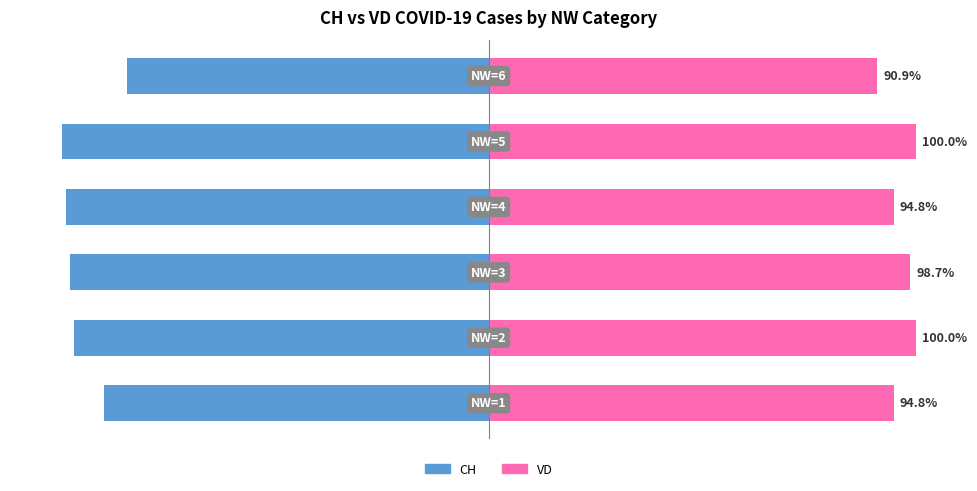

Which series has the largest total across all categories?

VD (right)